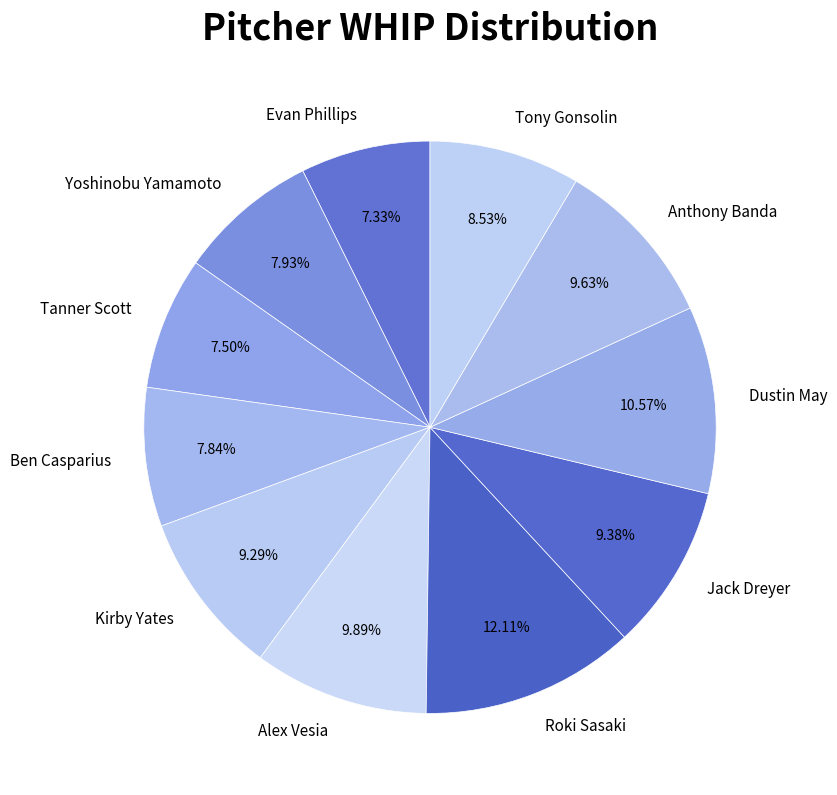

Which slice is the largest?

Roki Sasaki